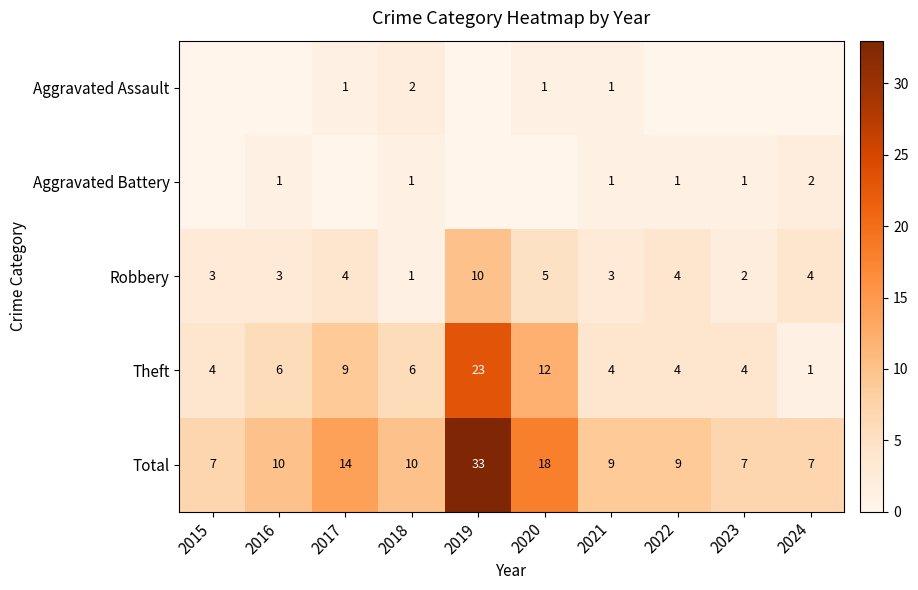

The value of Total at 2021 is 9. True or false?

True